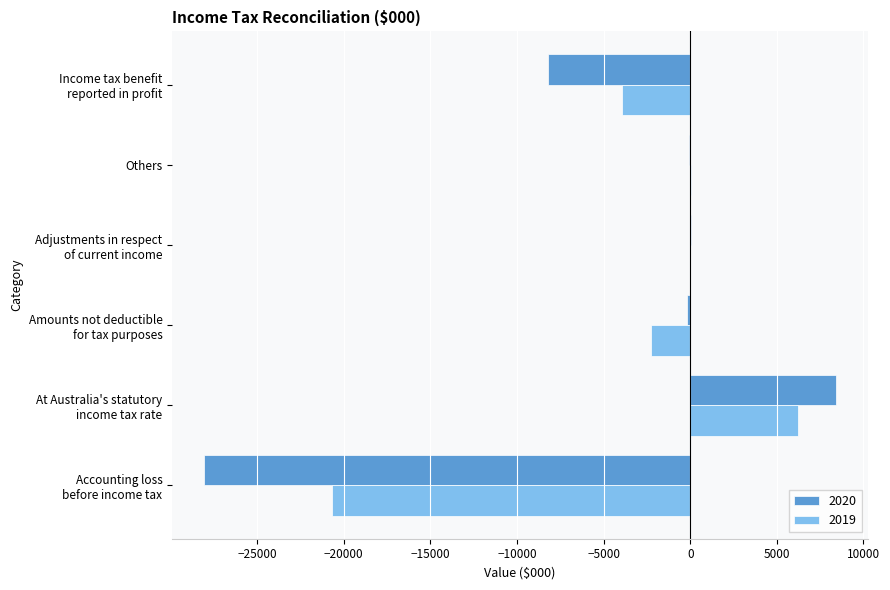

What is the maximum value shown in the chart?

8425